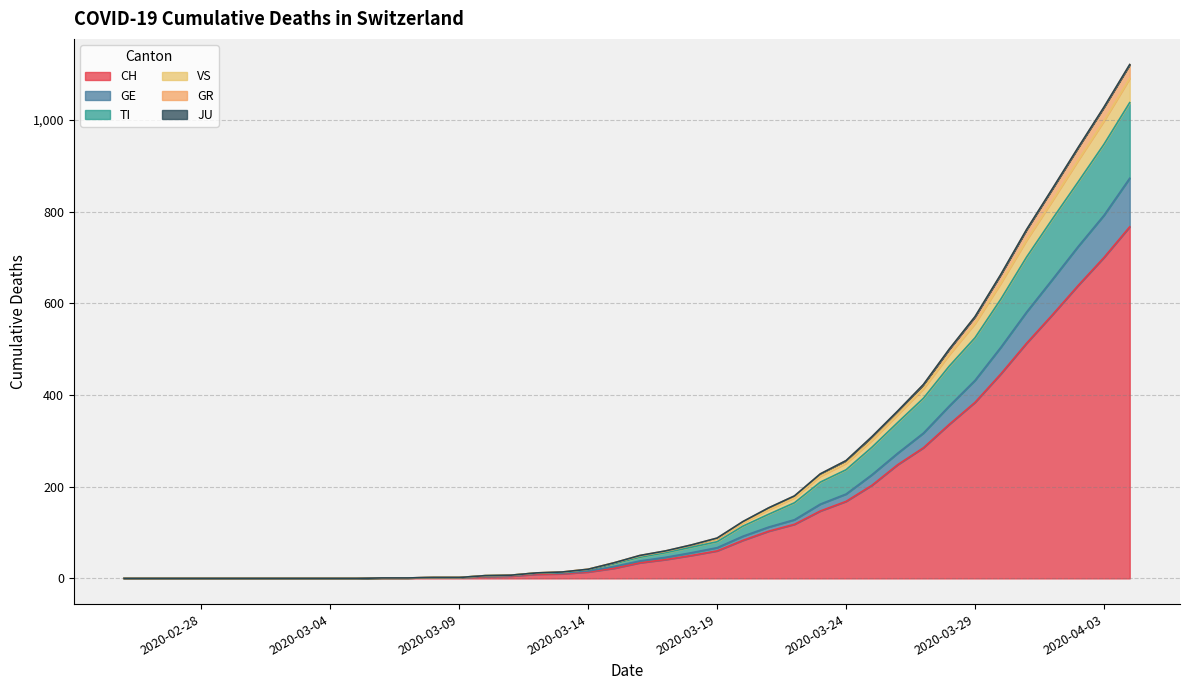

True or false: CH has a value of 500 at 2020-03-29.

False